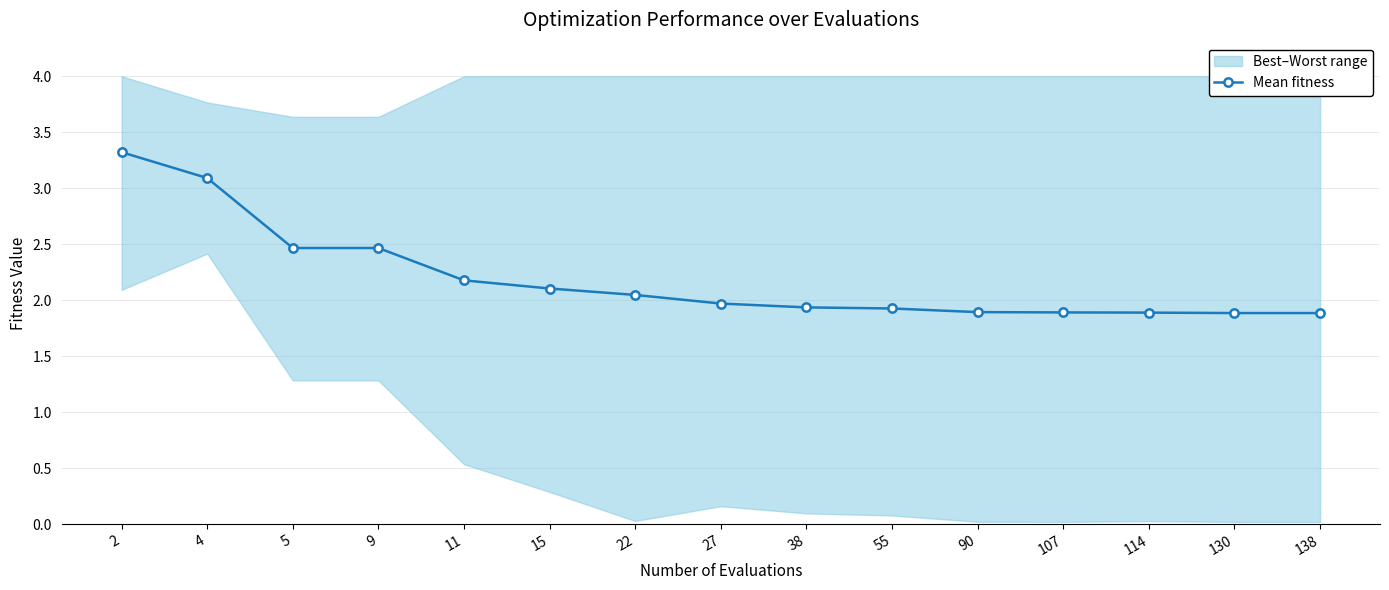

True or false: the data shows 1.1 at 11.

False